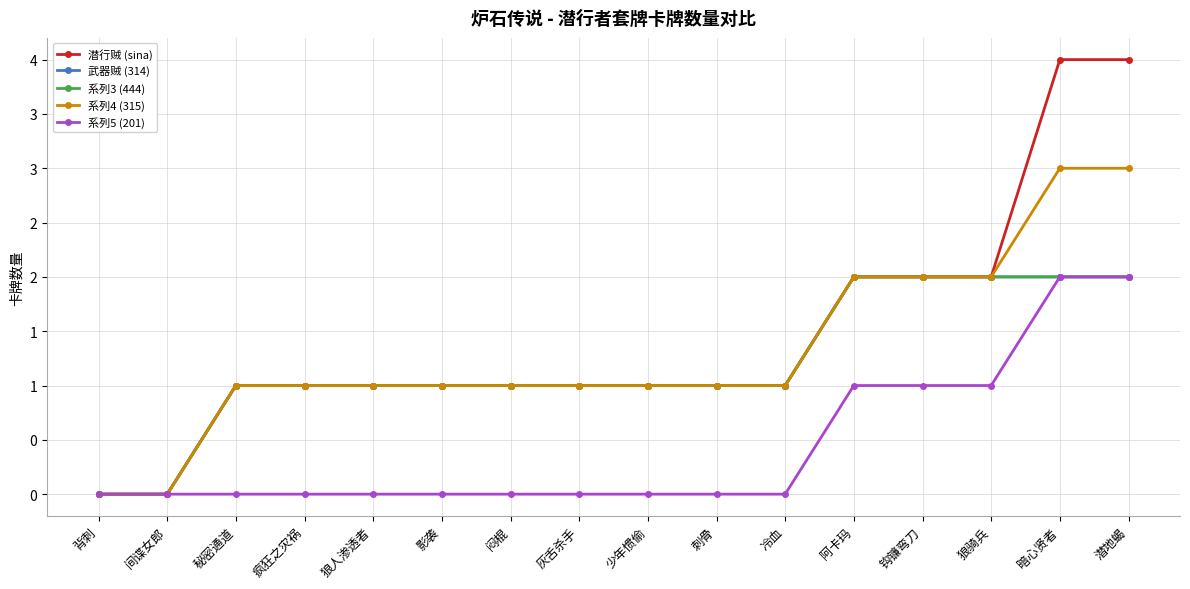

What is the value of the 潜行贼 (sina) point at the 14th from the left?

2